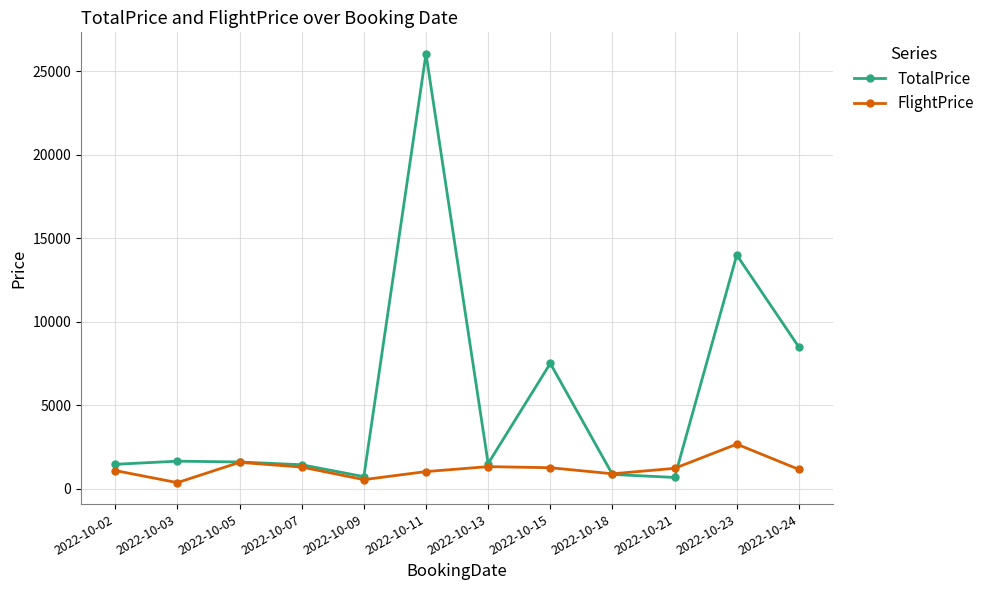

At 2022-10-03, list the series in order from largest to smallest.

TotalPrice, FlightPrice